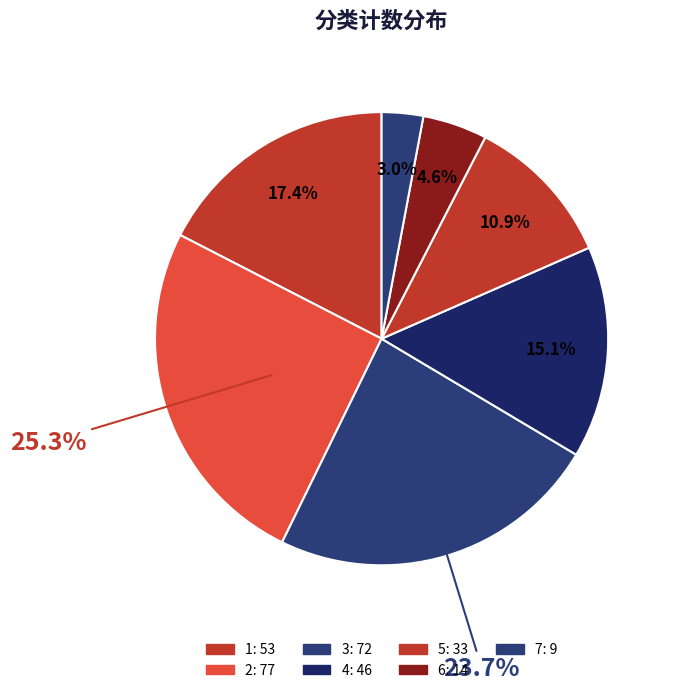

To the nearest percent, what portion does 7 represent?

3%